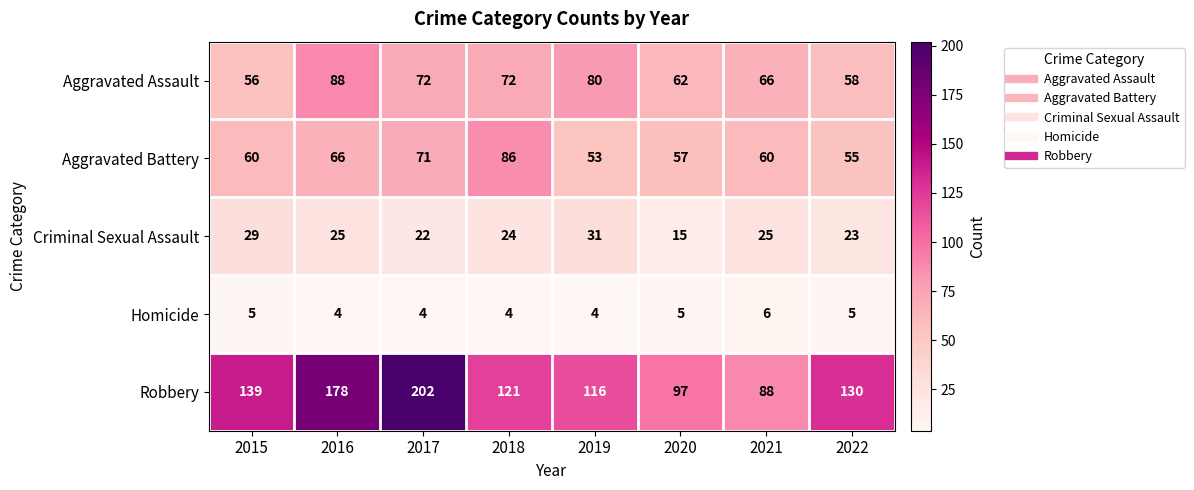

What is the spread (max minus min) of values at 2019?

112